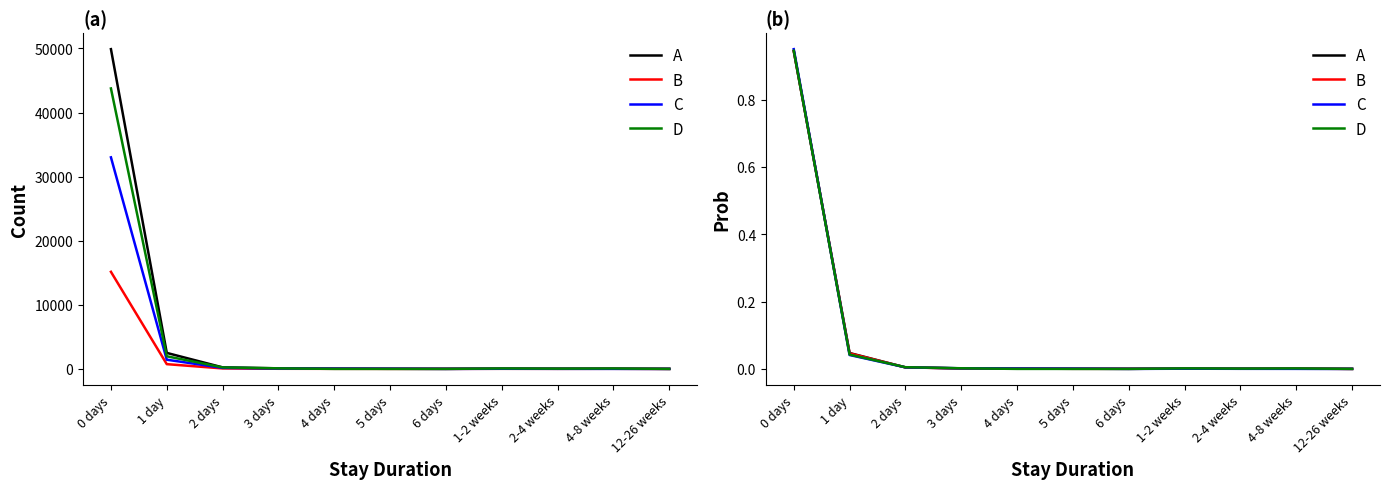

How many interior local peaks does the D series have?

2